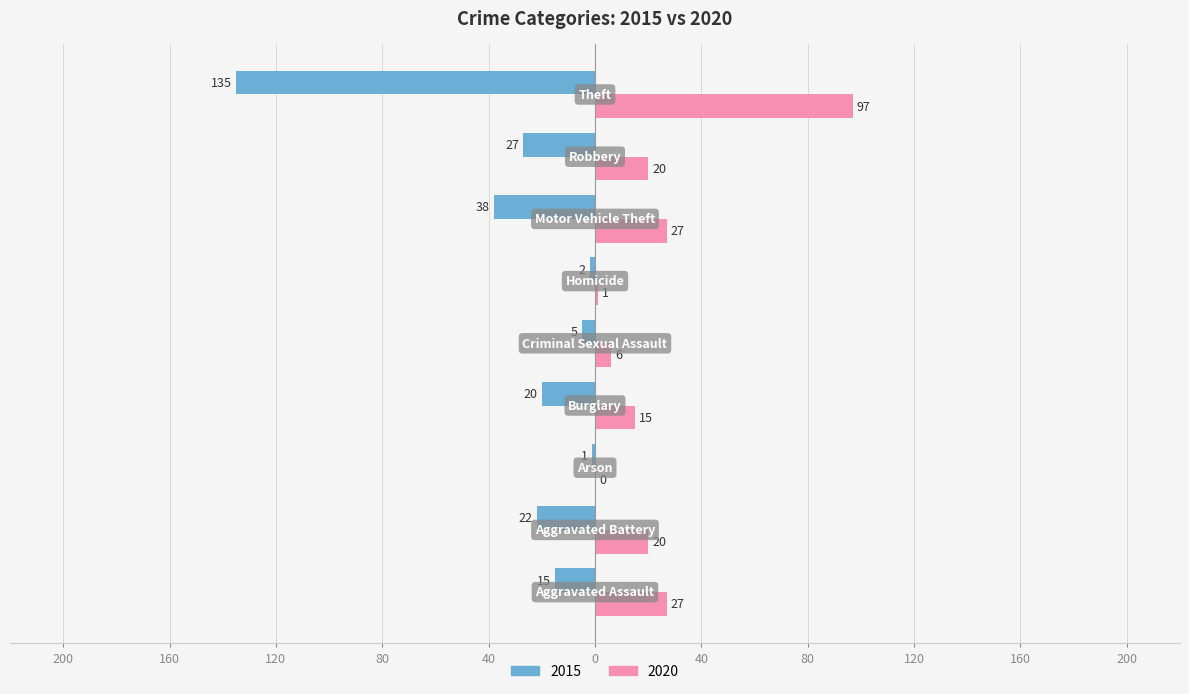

What are all the series names shown in the legend?

2015, 2020